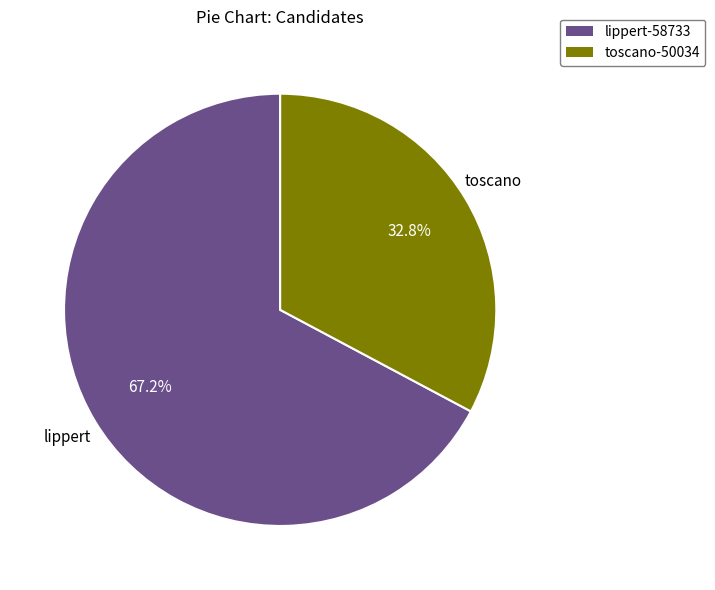

Which category has the smallest portion of the pie?

toscano-50034